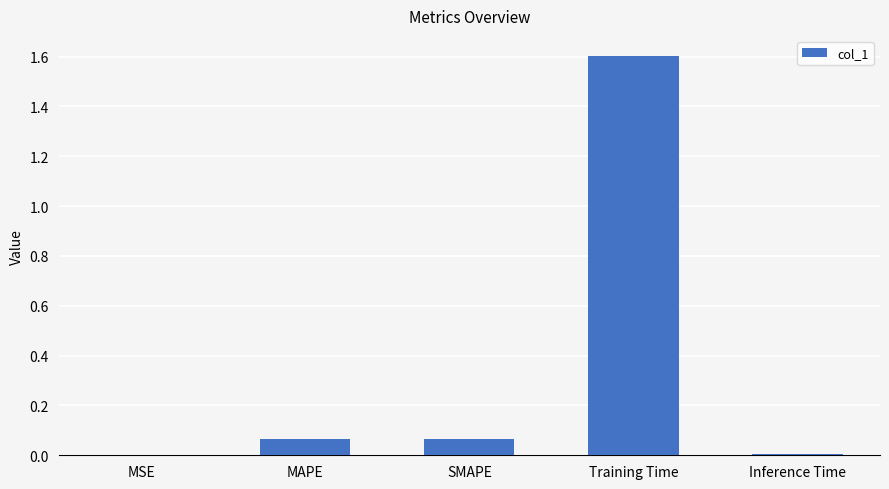

Is it true that the value at Inference Time is 0.0?

True